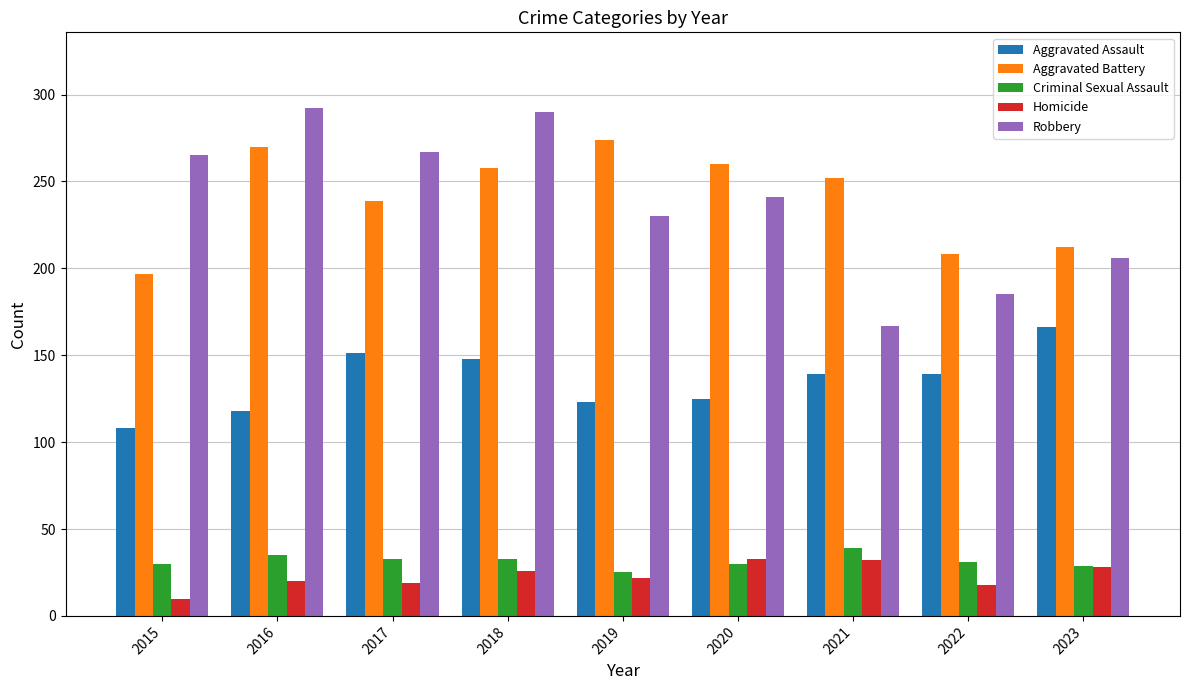

Which series changed the most between 2018 and 2022?

Robbery